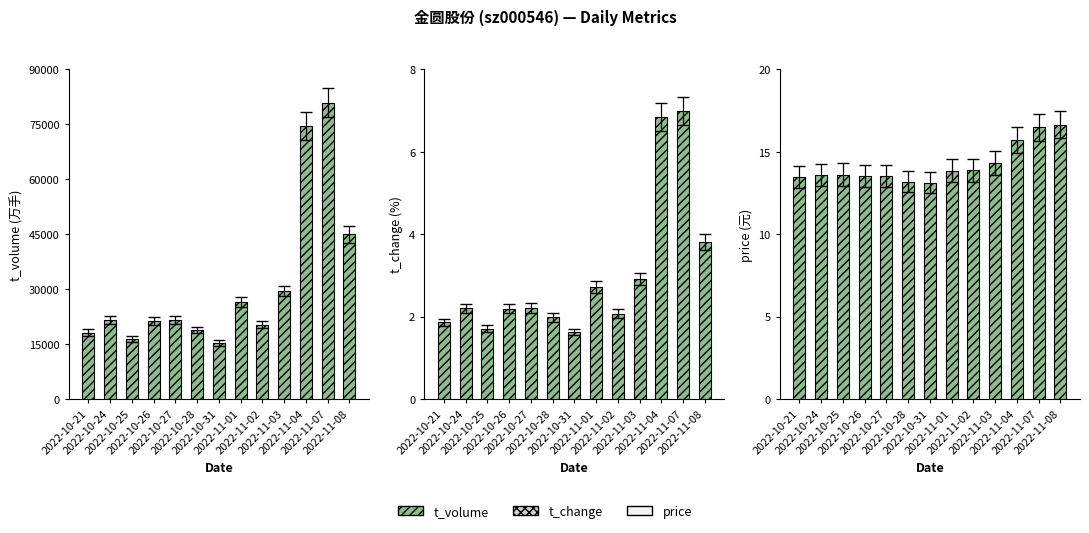

At how many categories does at least one series exceed 35782?

3